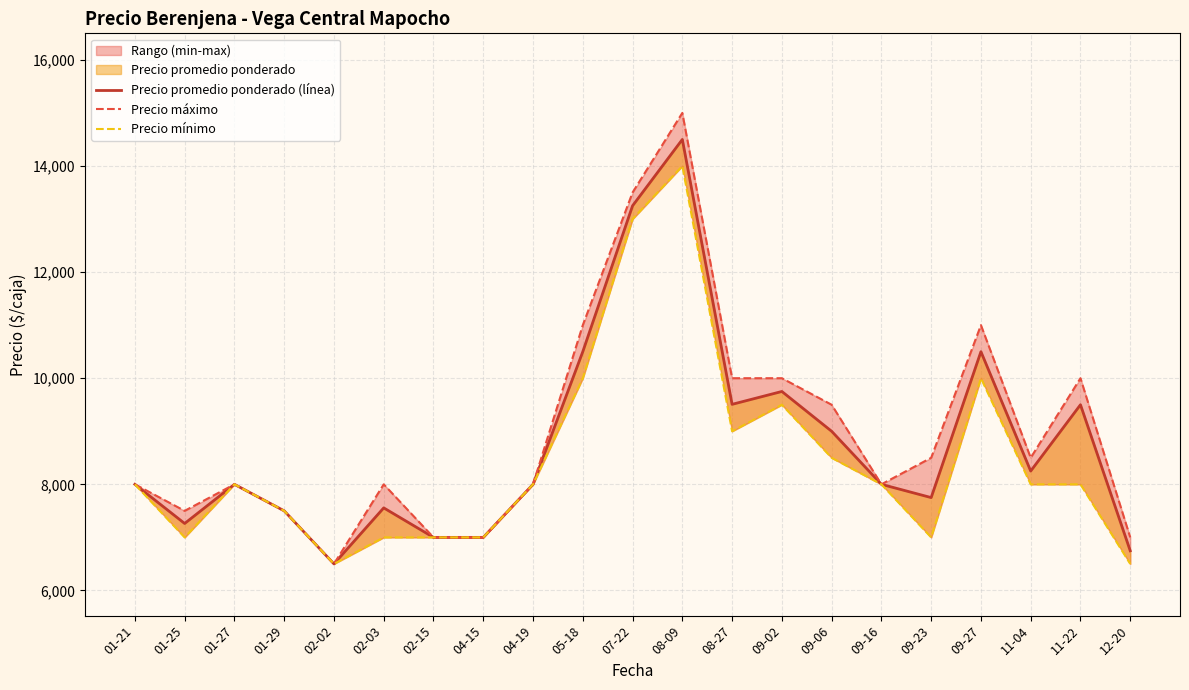

True or false: Precio mínimo and Precio promedio ponderado (línea) intersect in this chart.

False